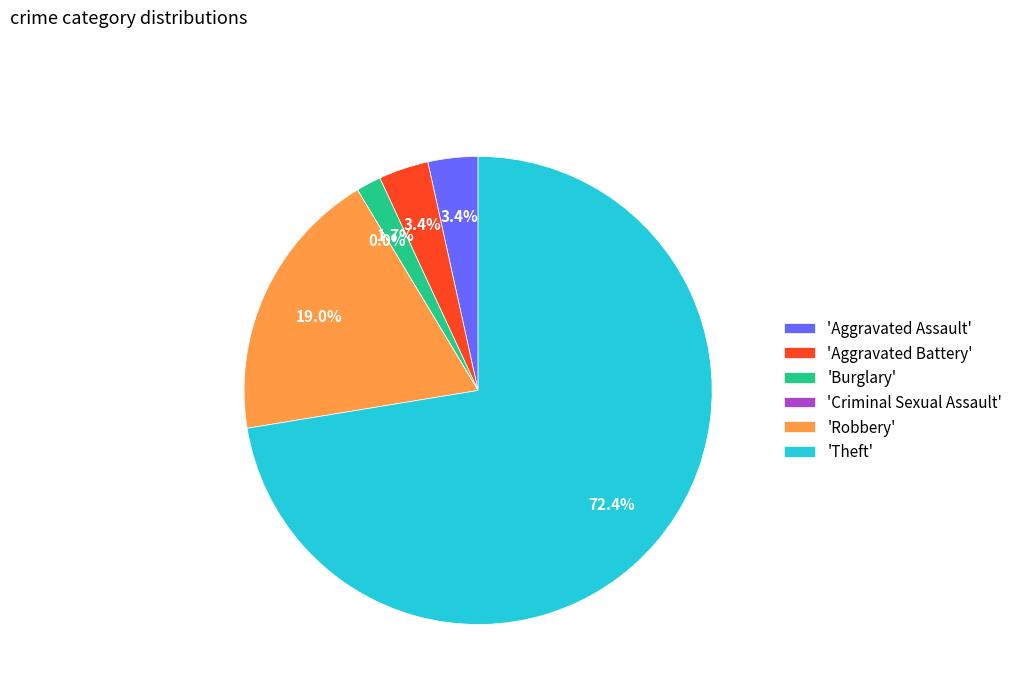

To the nearest percent, what portion does Robbery represent?

19%